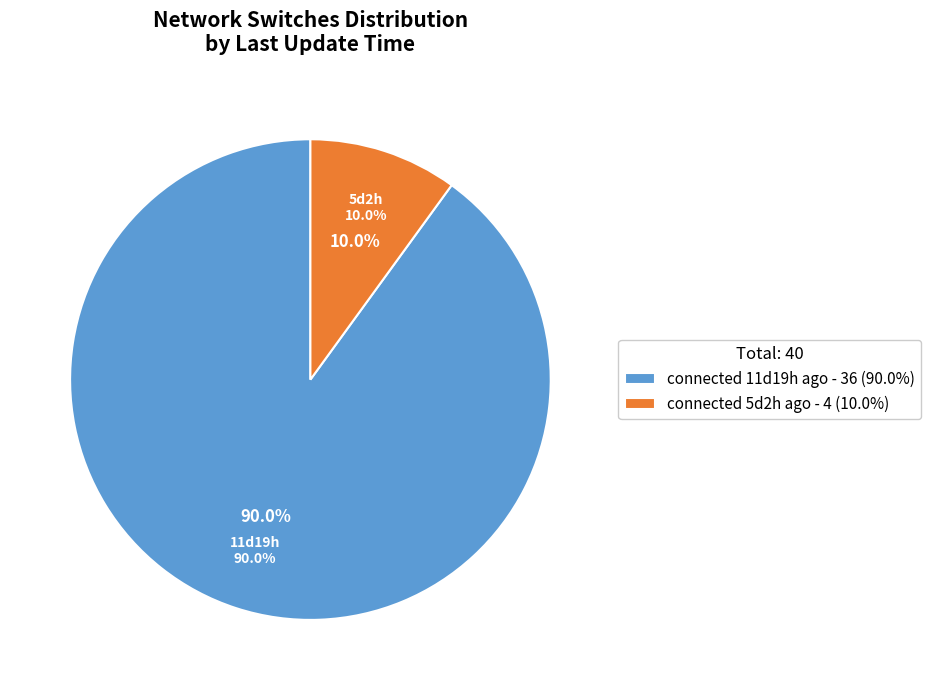

What is the change in value from connected 11d19h ago to connected 5d2h ago?

-32